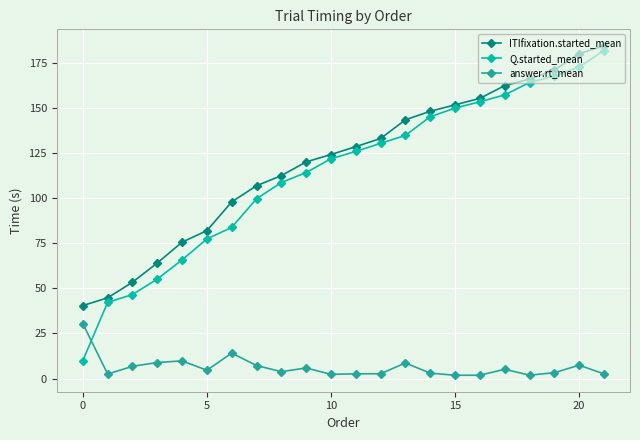

True or false: ITIfixation.started_mean and answer.rt_mean cross at least once.

False